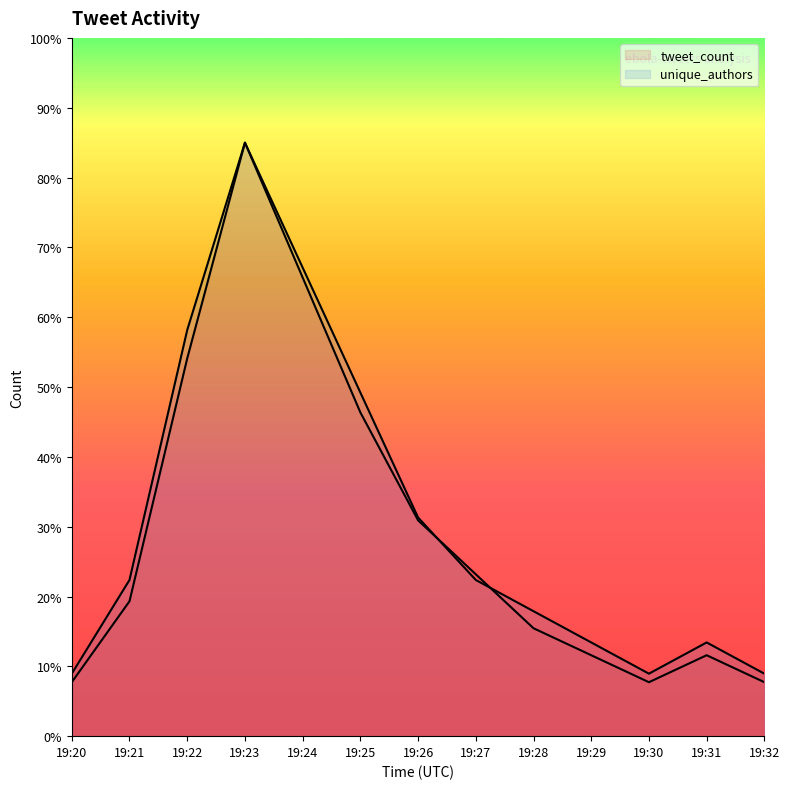

Which series ends up on top after the final intersection of tweet_count and unique_authors?

unique_authors